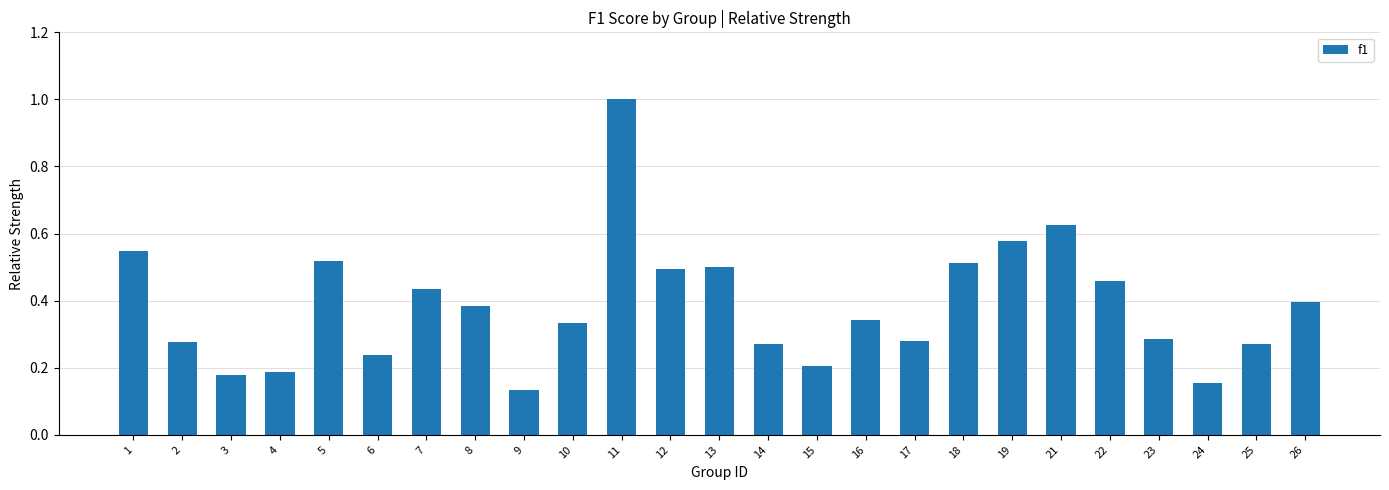

What is the change in value from 11 to 24?

-0.8